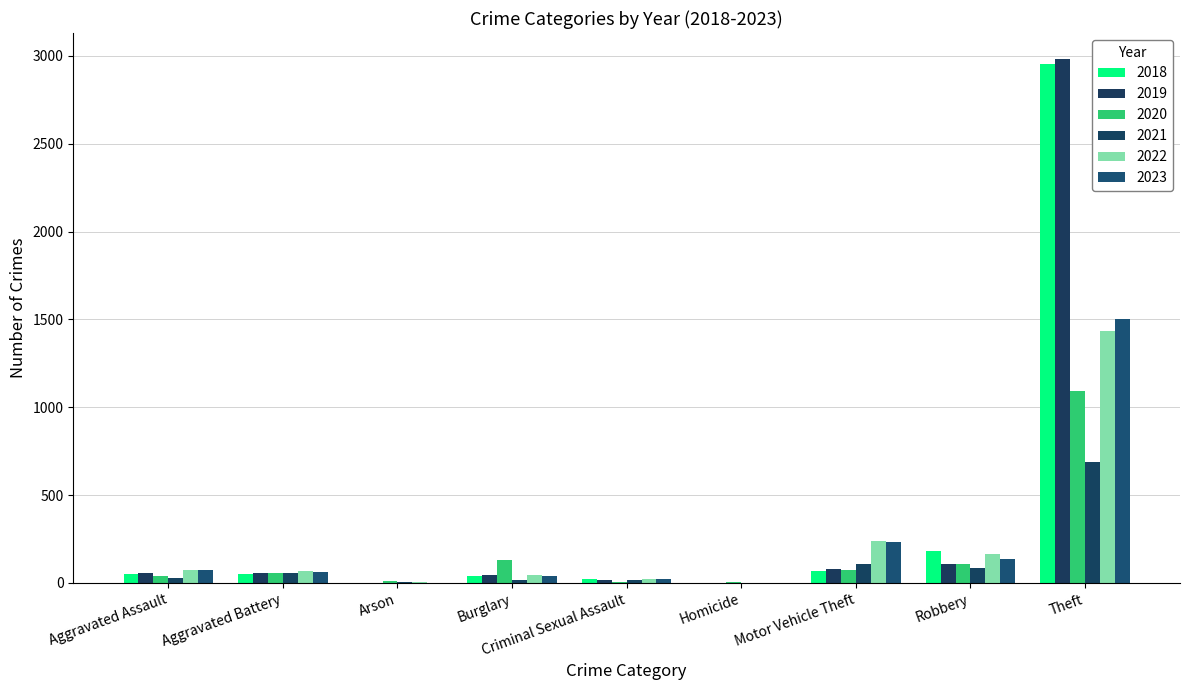

Count the number of data series in this chart.

6